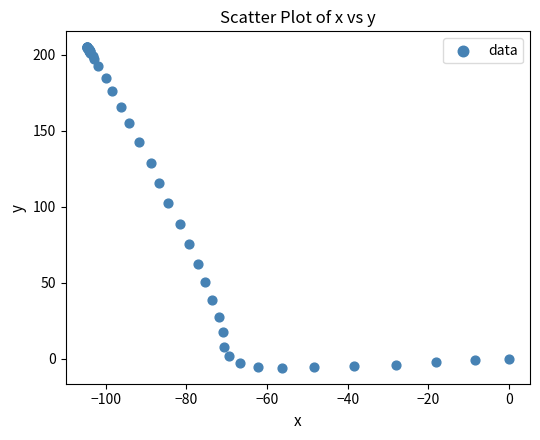

What Y value in the scatter plot is closest to 99?

102.4